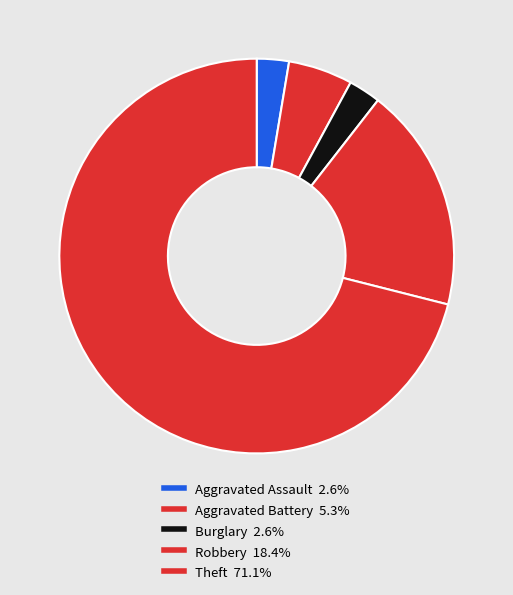

Between Aggravated Battery and Aggravated Assault, which is larger?

Aggravated Battery